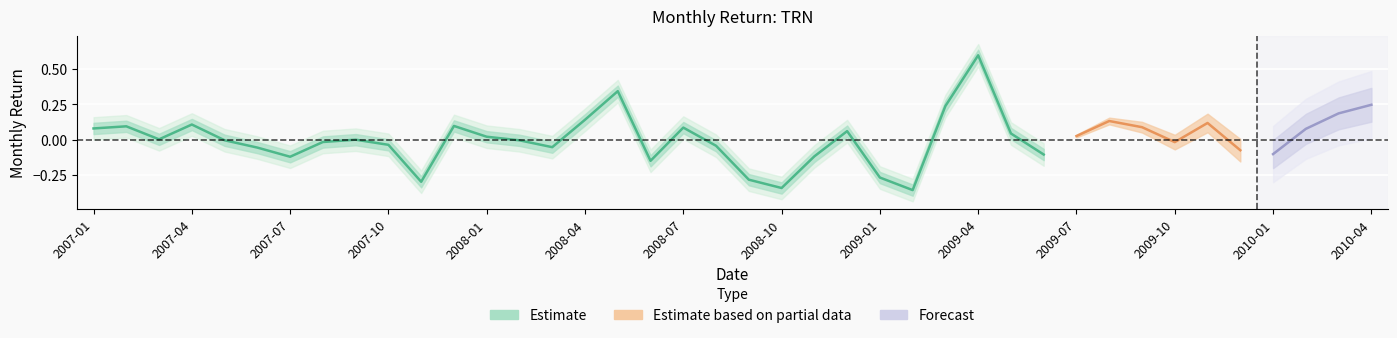

Reading right to left, extract all data points from this chart.

0.2	0.2	0.1	-0.1	-0.1	0.1	-0.0	0.1	0.1	0.0	-0.1	0.0	0.6	0.2	-0.4	-0.3	0.1	-0.1	-0.3	-0.3	-0.0	0.1	-0.2	0.3	0.1	-0.1	-0.0	0.0	0.1	-0.3	-0.0	-0.0	-0.0	-0.1	-0.1	-0.0	0.1	0.0	0.1	0.1